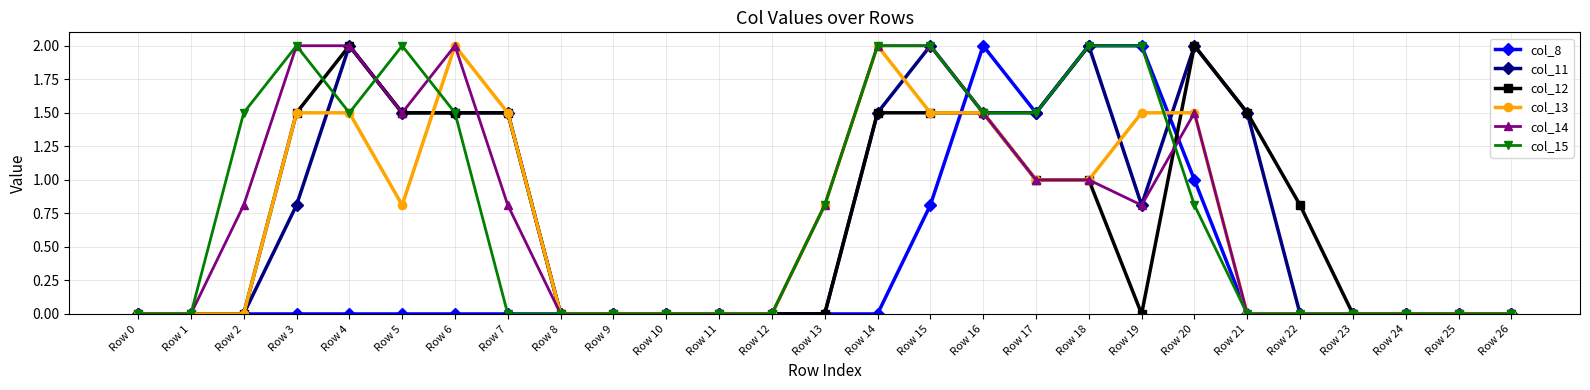

Where is the first local maximum for col_15?

Row 3